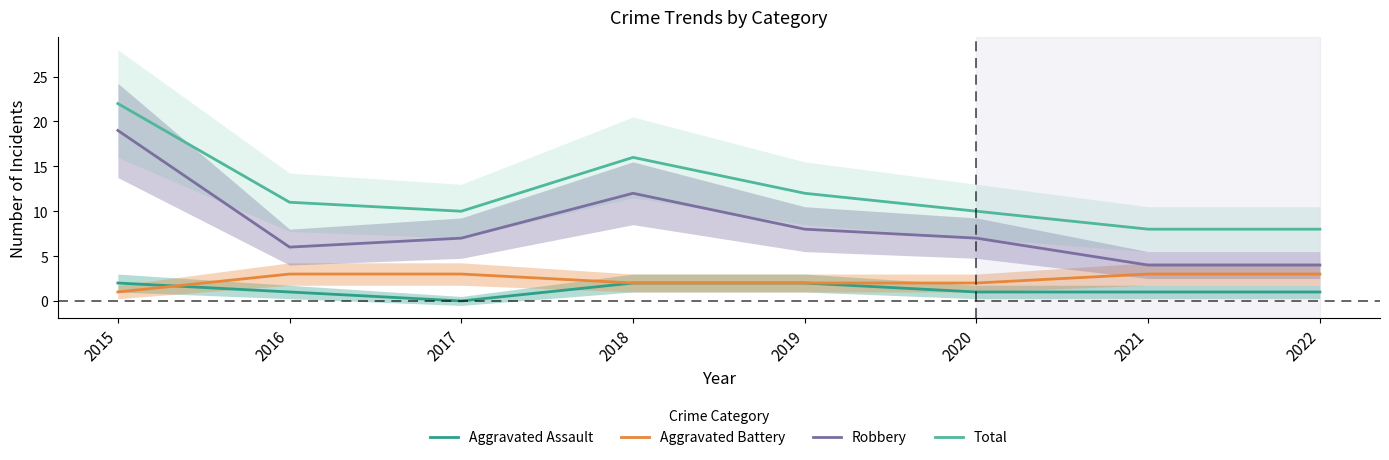

What is the value of the Aggravated Assault point at the 2nd from the left?

1